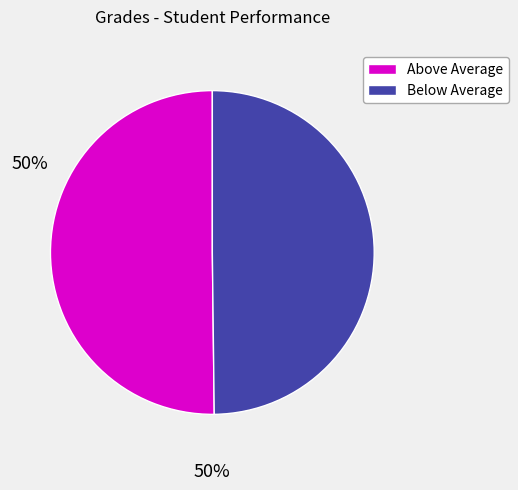

True or false: Above Average accounts for 42% of the total.

False